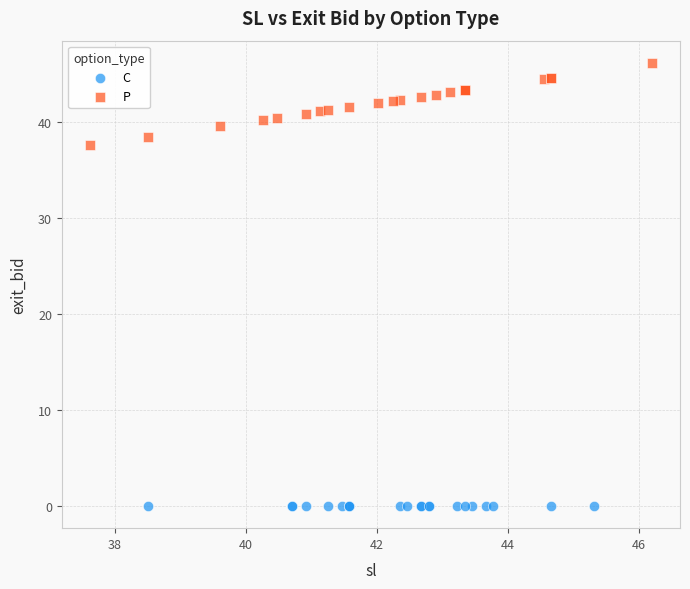

Which series contains the highest Y value?

P